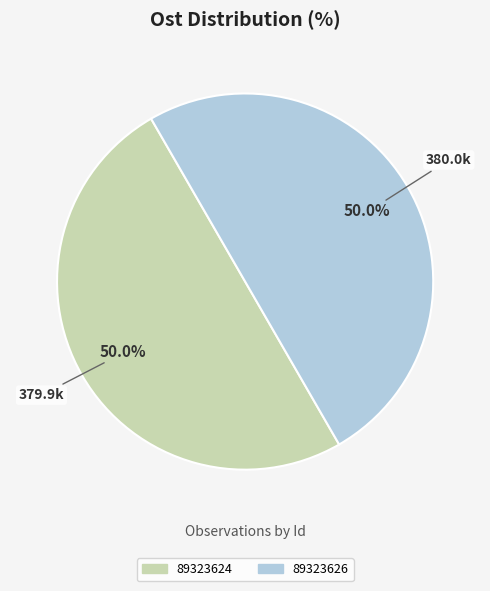

Approximately how many times larger is the value at 89323626 compared to 89323624?

1.0